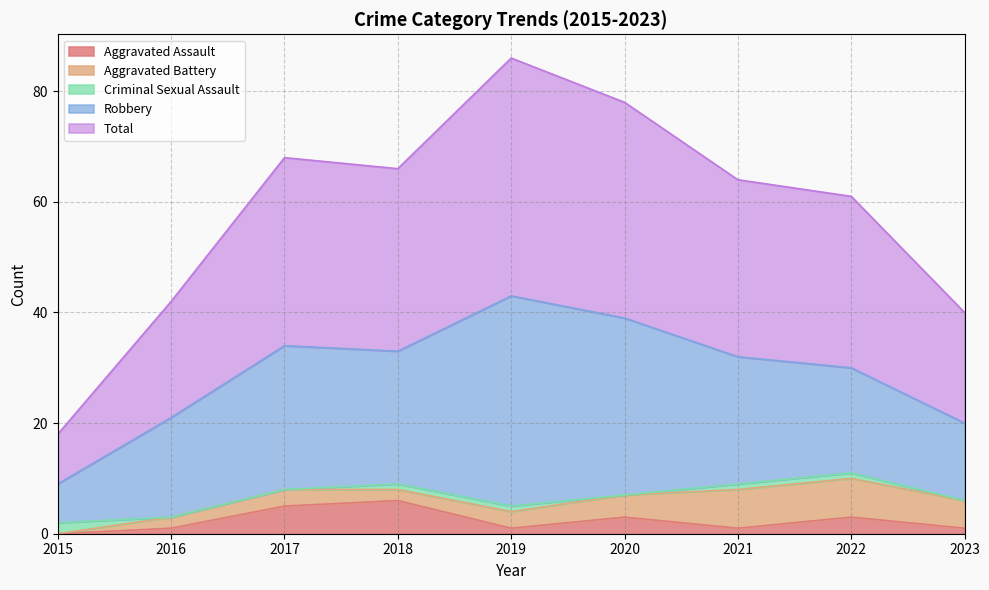

Is the value of Robbery at 2017 greater than the value of Aggravated Assault at 2017?

Yes